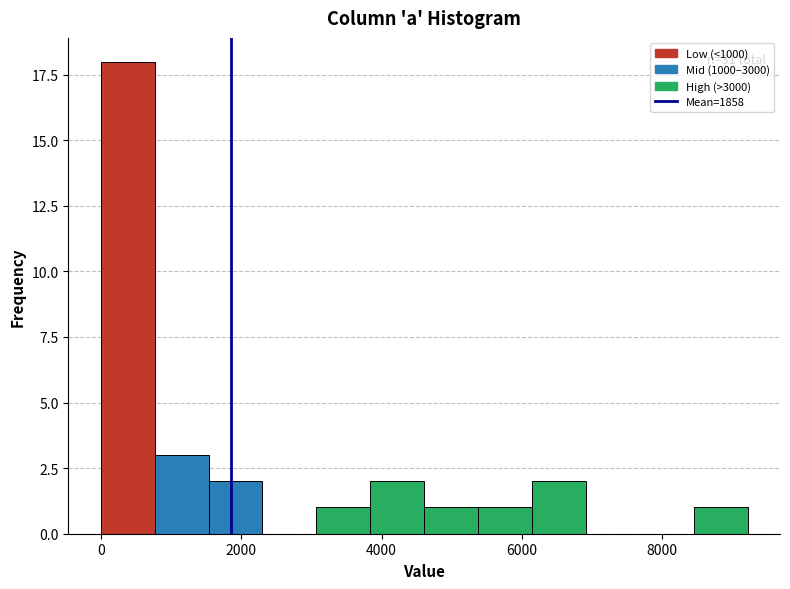

Around what value on the x-axis is the tallest bar? Give the approximate position of its centre, as read against the axis.

400